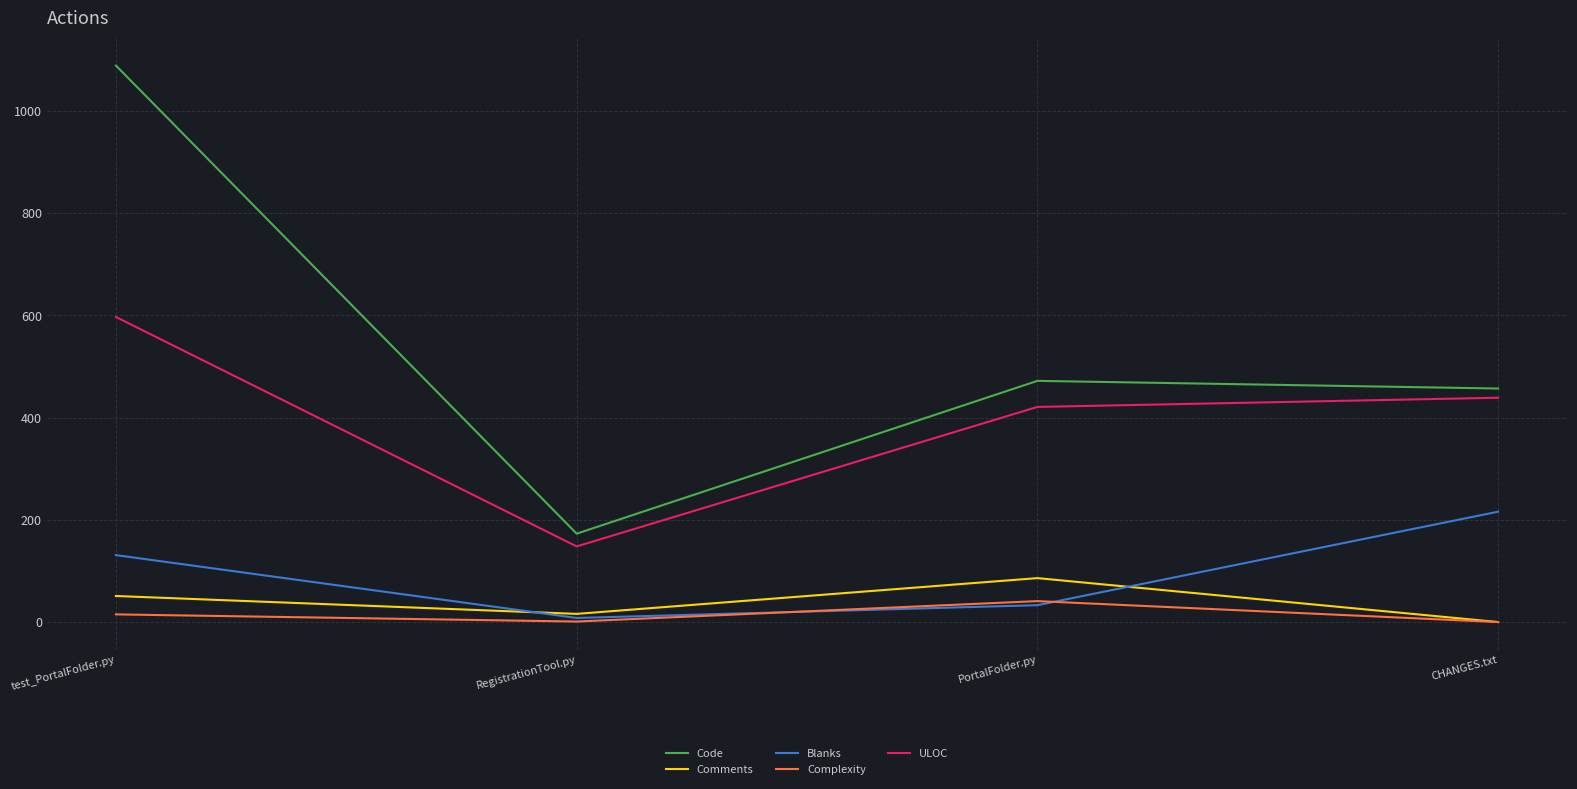

How many categories are shown in the chart?

4